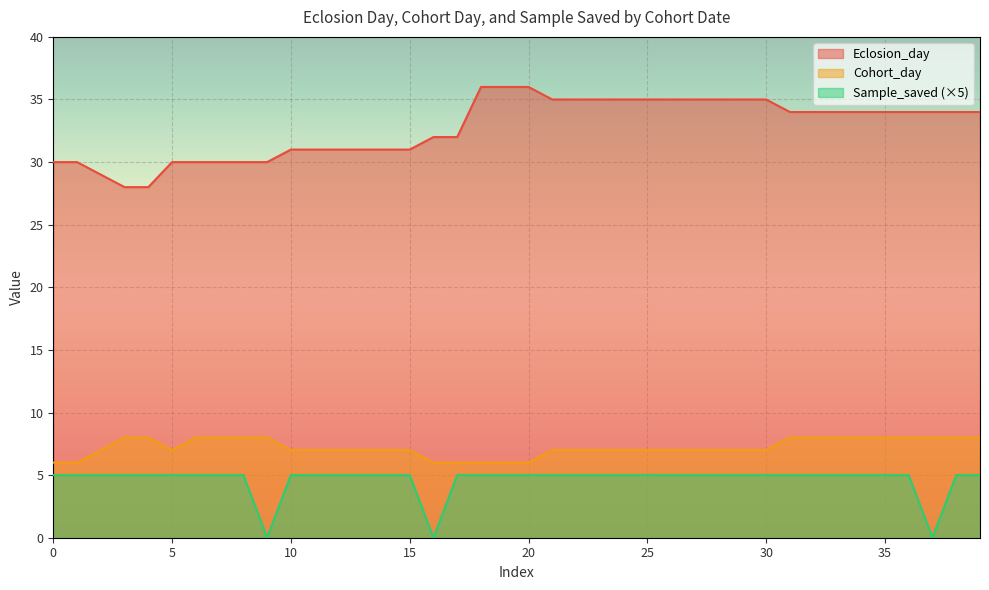

List the series in order of their peak value, lowest first.

Sample_saved (×5), Cohort_day, Eclosion_day